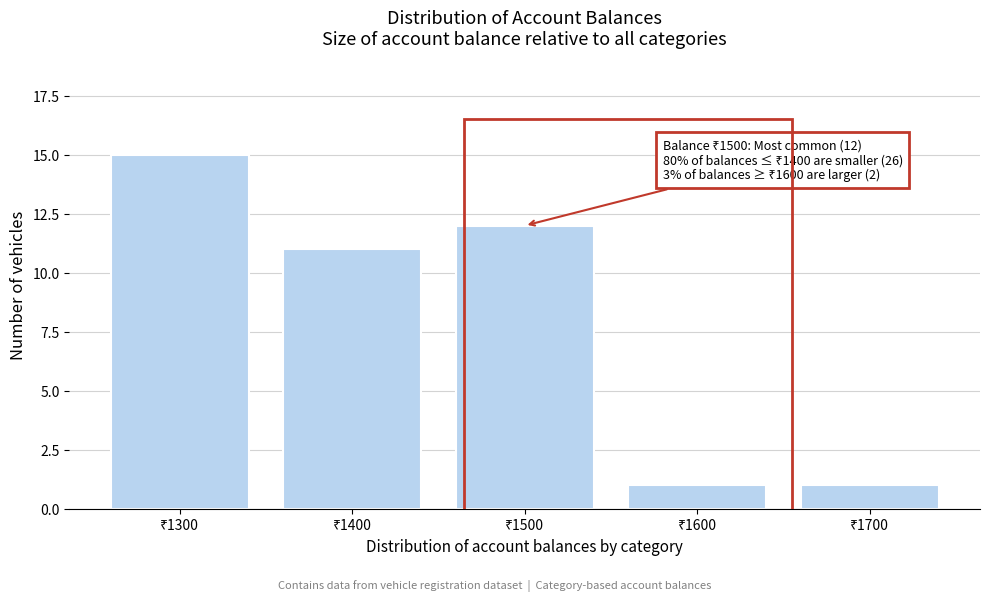

Reading left to right, list all the values displayed in this chart.

15	11	12	1	1